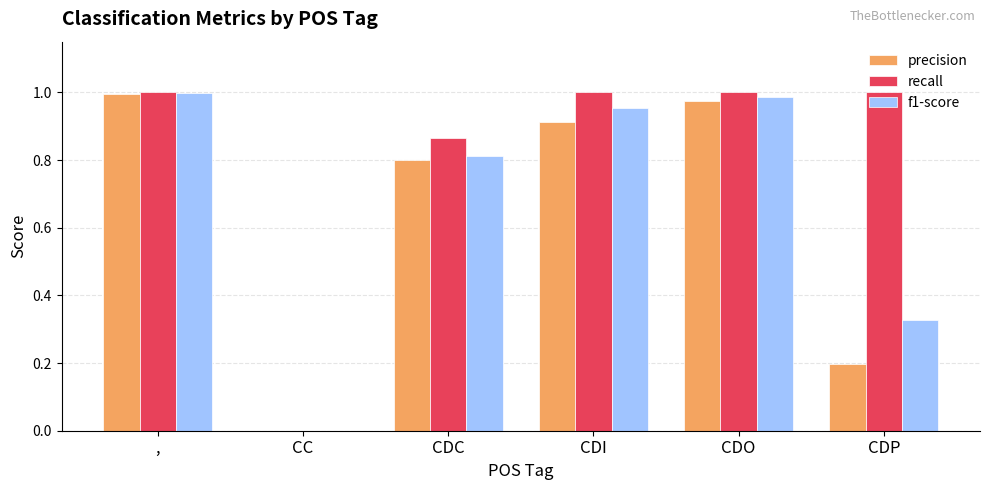

True or false: recall has a value of 1.0 at CDO.

True